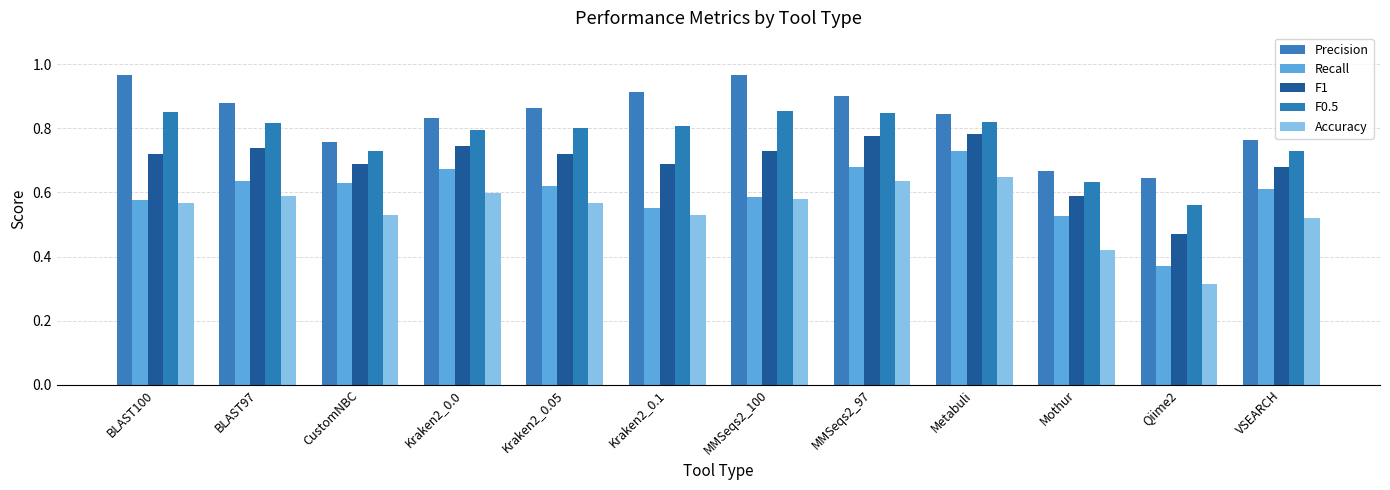

Which series has the largest total across all categories?

Precision